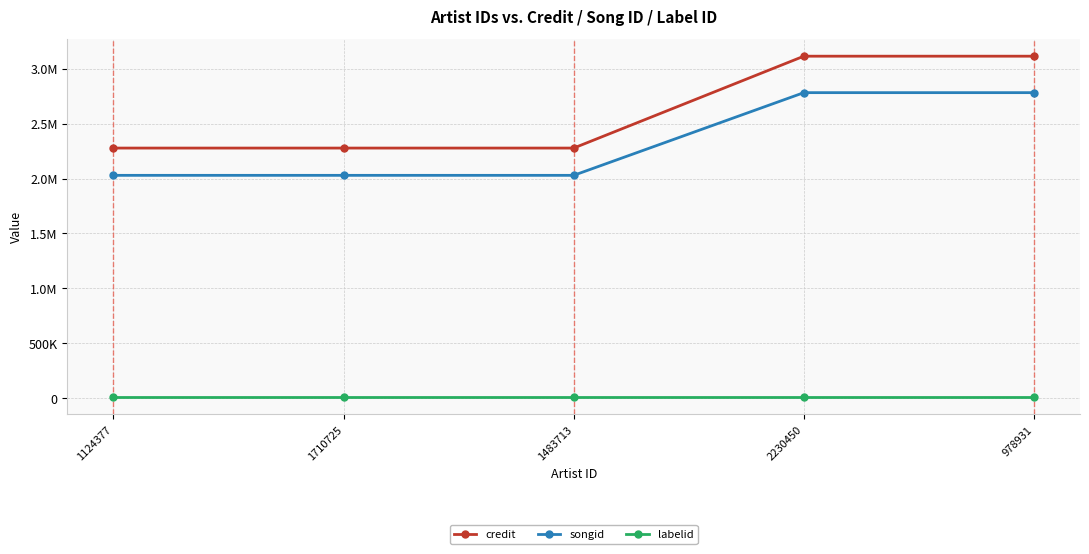

What are all the series names shown in the legend?

credit, songid, labelid